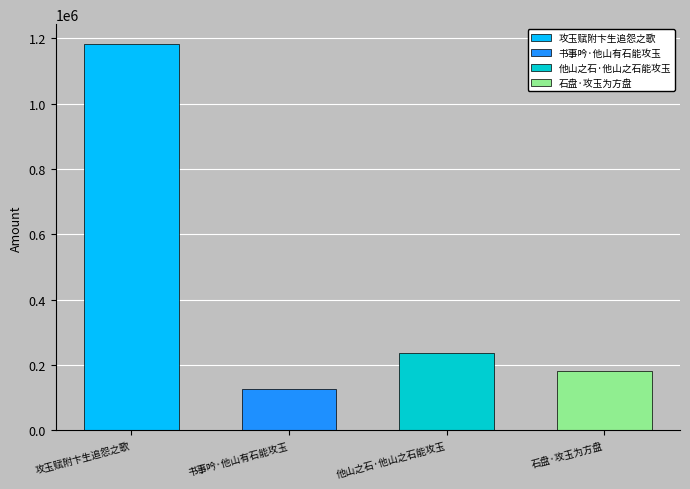

How many data points does each series have?

4